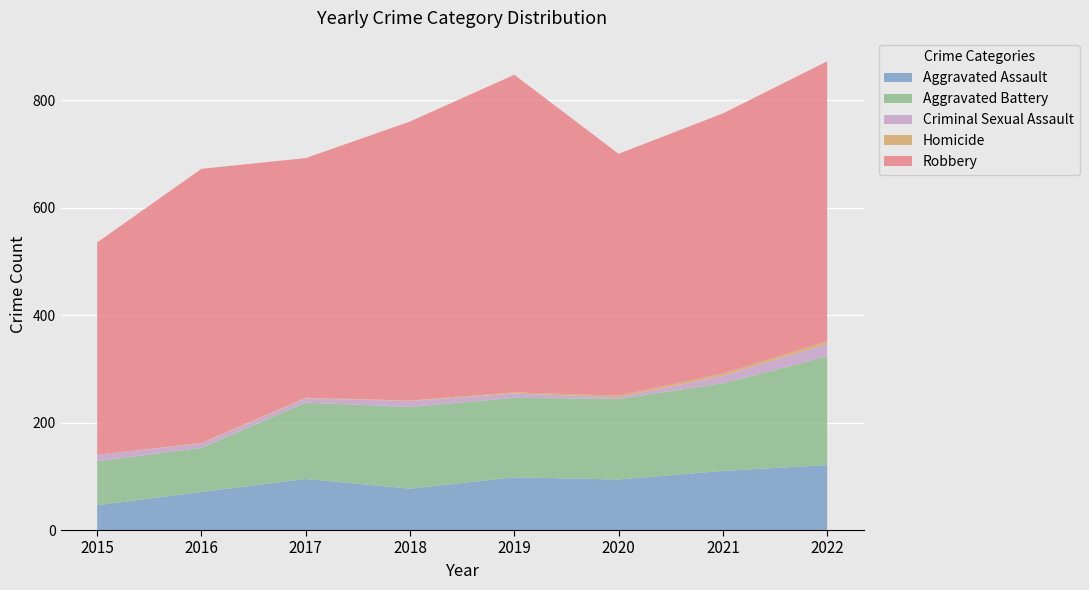

Reading left to right, what are all the values shown in this chart?

Aggravated Assault: 2015=46	2016=71	2017=95	2018=77	2019=98	2020=94	2021=110	2022=121
Aggravated Battery: 2015=82	2016=82	2017=142	2018=152	2019=148	2020=150	2021=163	2022=202
Criminal Sexual Assault: 2015=12	2016=8	2017=8	2018=11	2019=8	2020=3	2021=14	2022=23
Homicide: 2015=0	2016=1	2017=1	2018=1	2019=2	2020=3	2021=4	2022=5
Robbery: 2015=395	2016=510	2017=446	2018=519	2019=591	2020=450	2021=484	2022=521